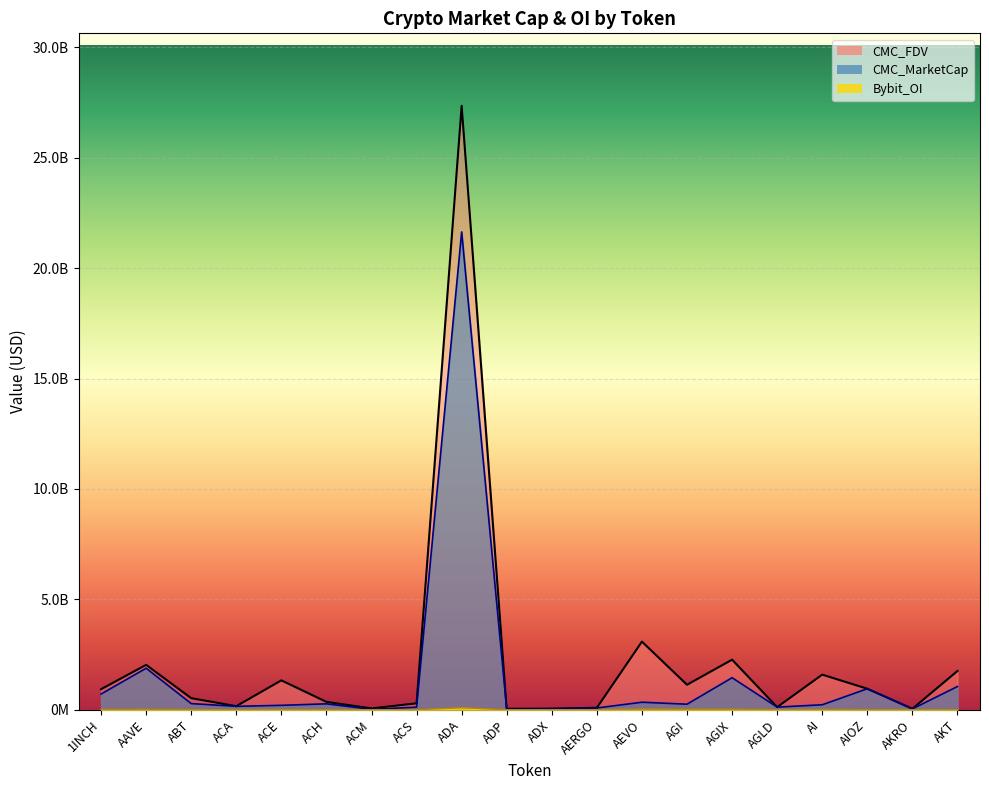

What is the sum of the CMC_MarketCap values at ACA and ACE?

352129738.5